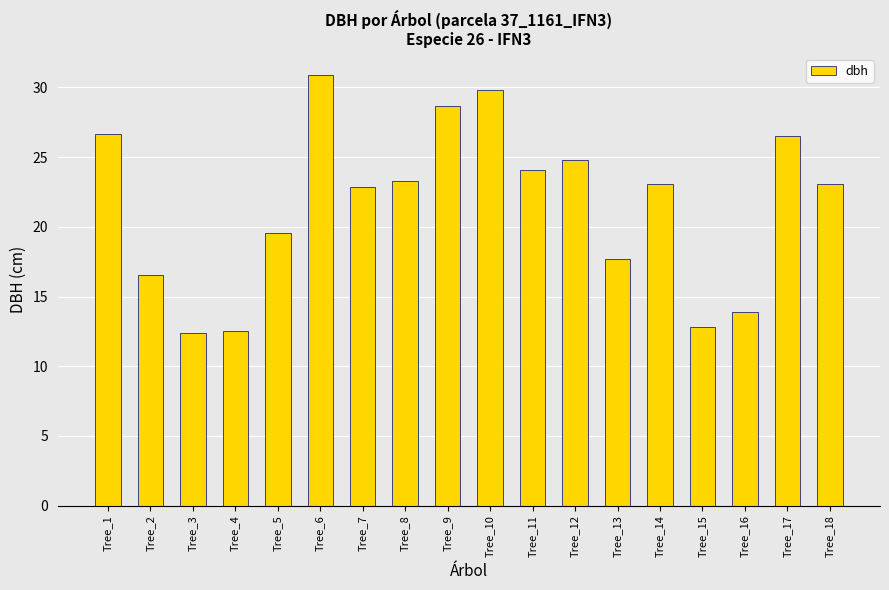

The chart shows a value of 6.3 at Tree_2. True or false?

False